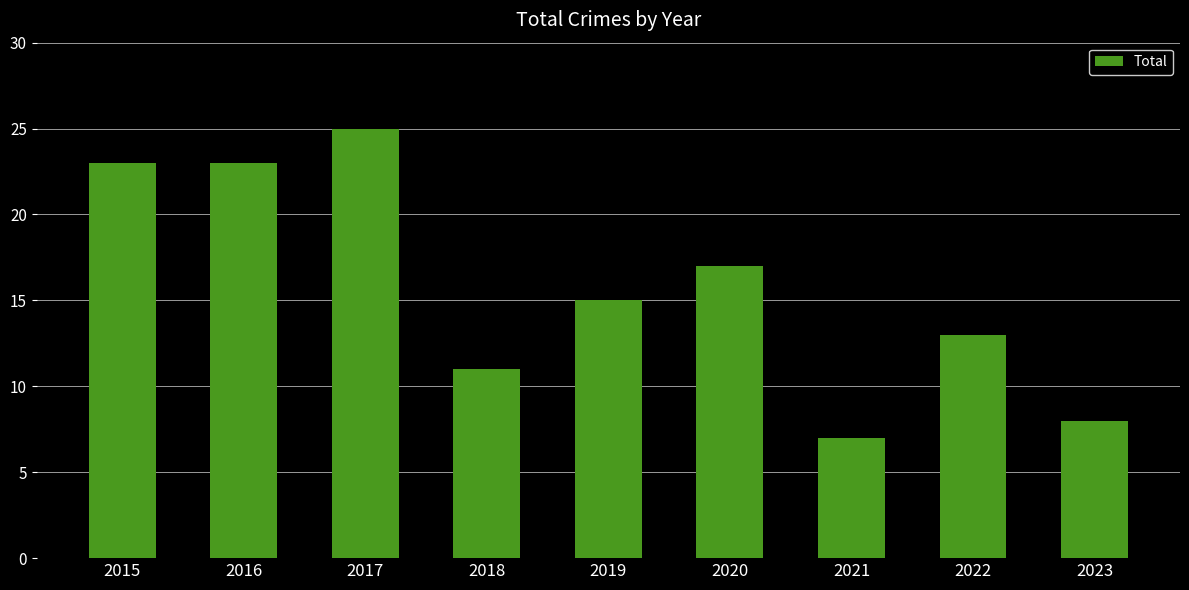

What is the maximum value shown in the chart?

25